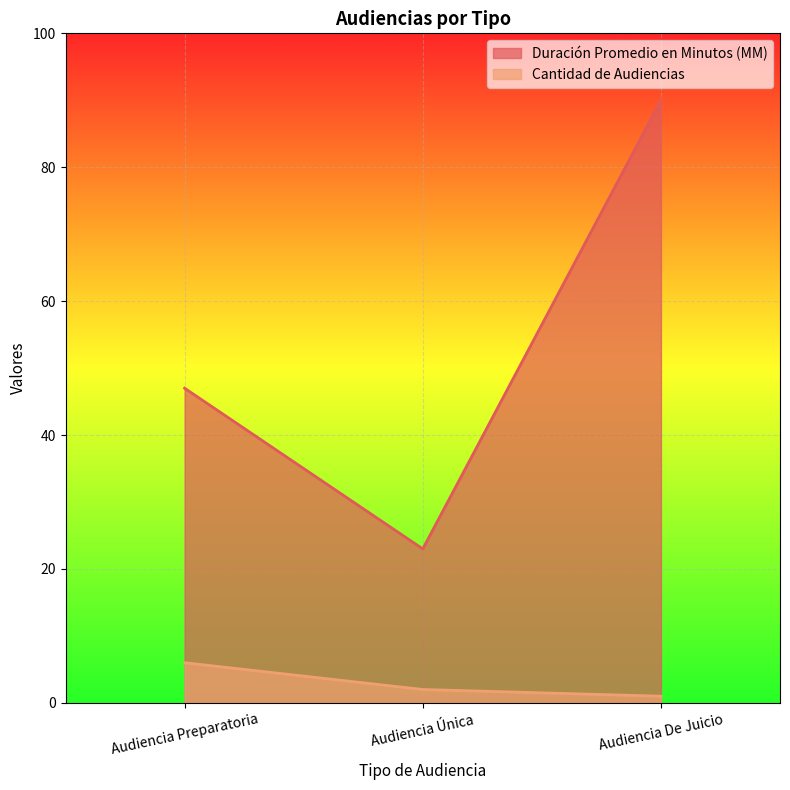

What is the difference between the Cantidad de Audiencias values at Audiencia Preparatoria and Audiencia Única?

4